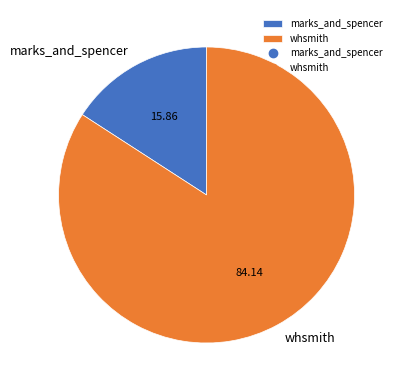

Which has a higher value, whsmith or marks_and_spencer?

whsmith